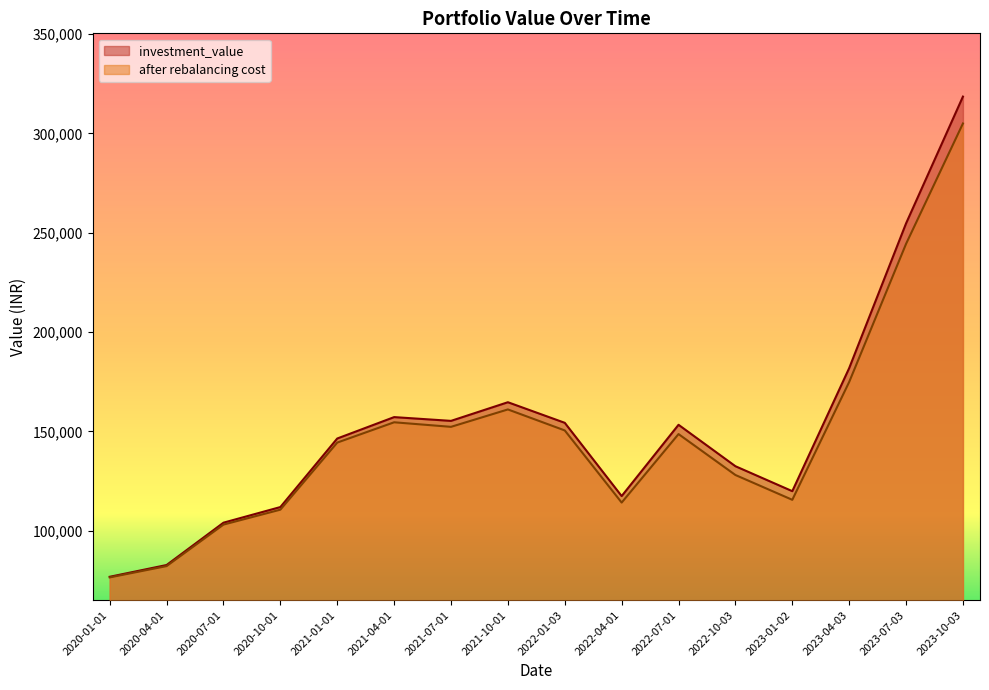

What are all the series names shown in the legend?

investment_value, after rebalancing cost